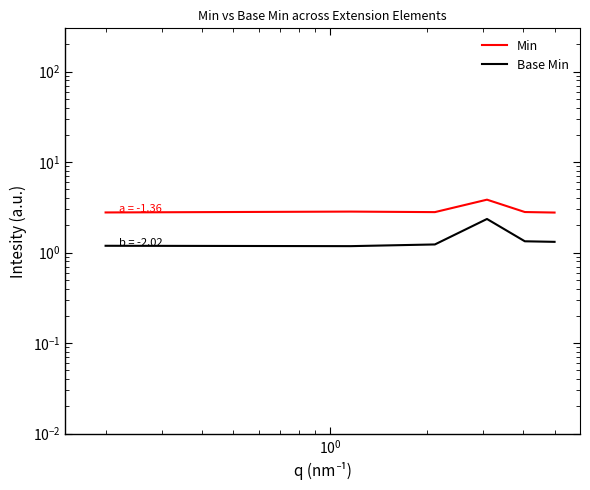

Reading right to left, list all the values displayed in this chart.

Min: 2.8	2.8	3.8	2.8	2.8	2.8
Base Min: 1.3	1.3	2.4	1.2	1.2	1.2